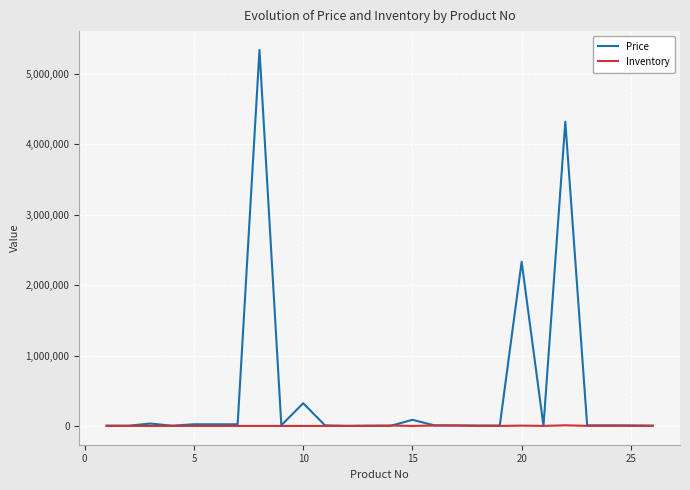

Which series has the widest spread of values?

Price